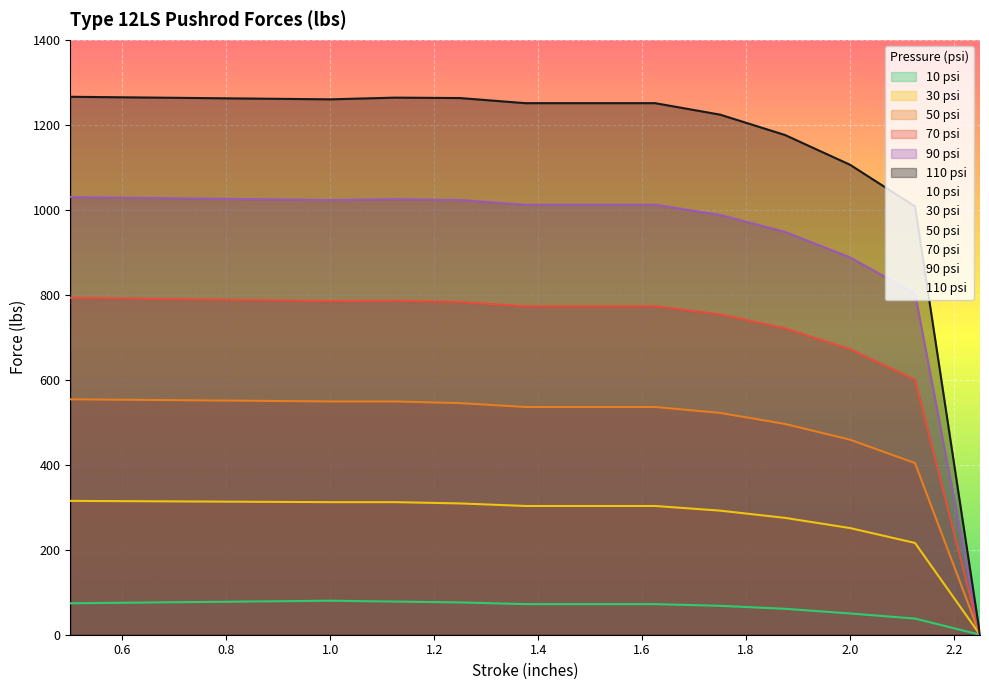

What is the difference between the maximum and minimum values in the 10 psi series?

80